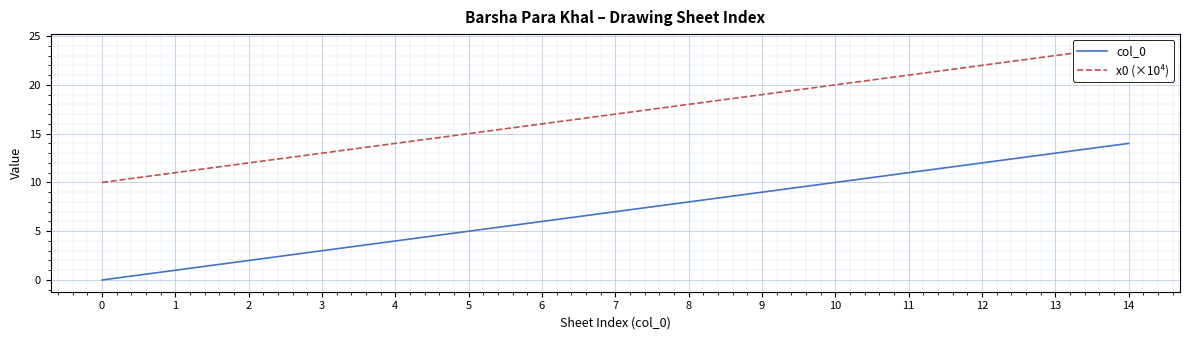

What are all the series names shown in the legend?

col_0, x0 (×10⁴)